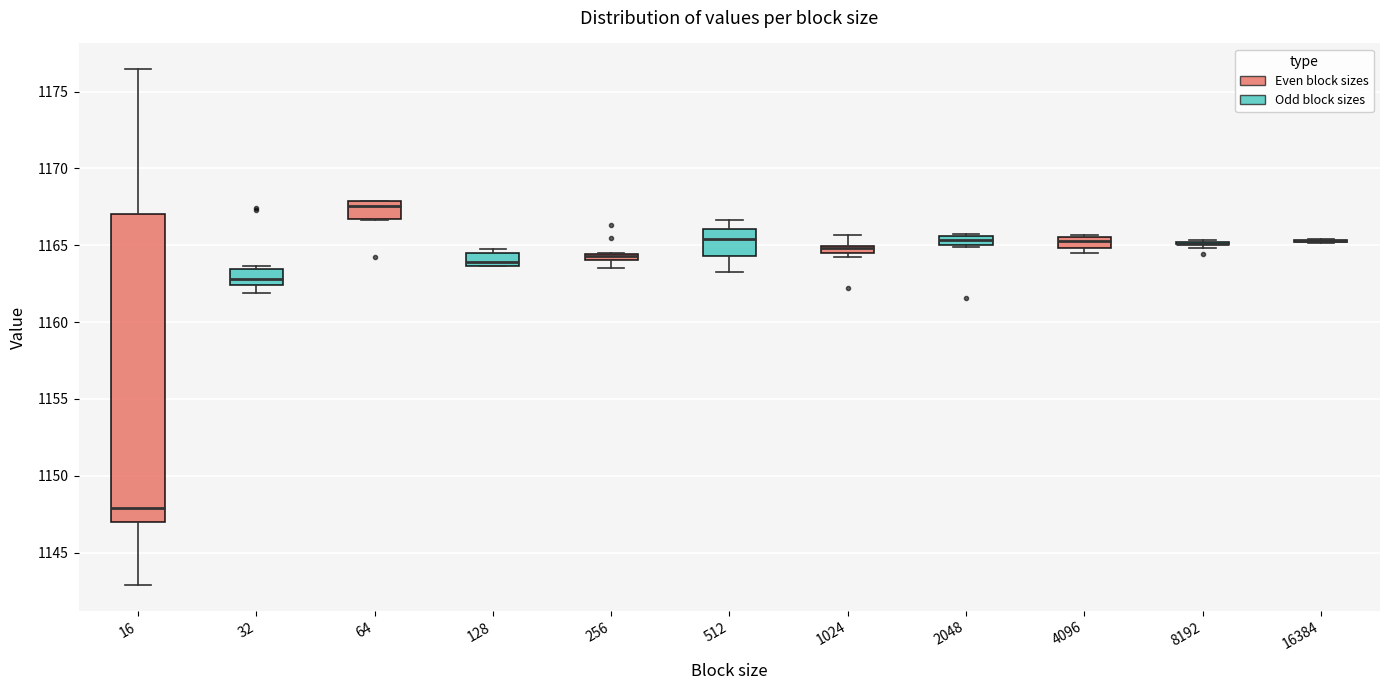

Where is the upper edge of the box at x = 4096 on the y-axis? The values are not printed on the chart, so give them approximately, as read against the axis.

1165.5